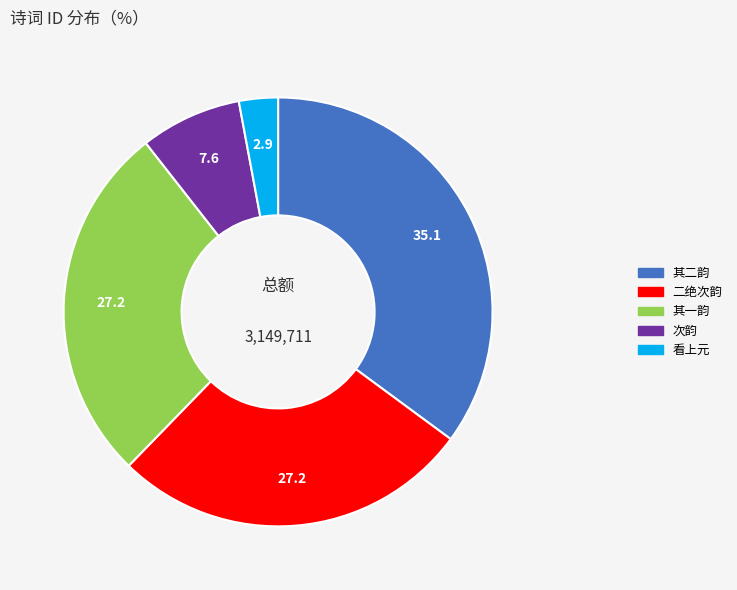

Is there a majority slice in this chart?

No